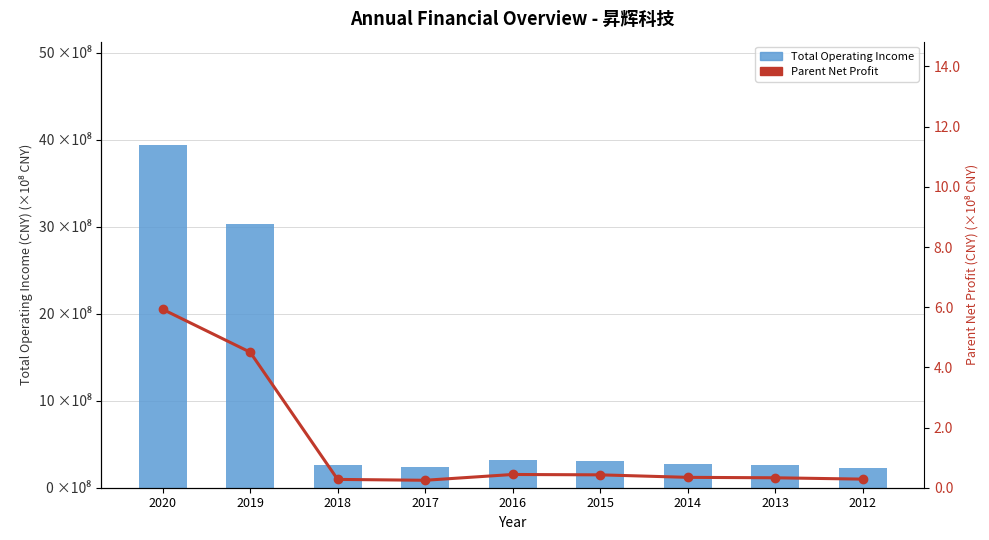

What is the value of the Parent Net Profit bar at the 4th from the left?

0.2